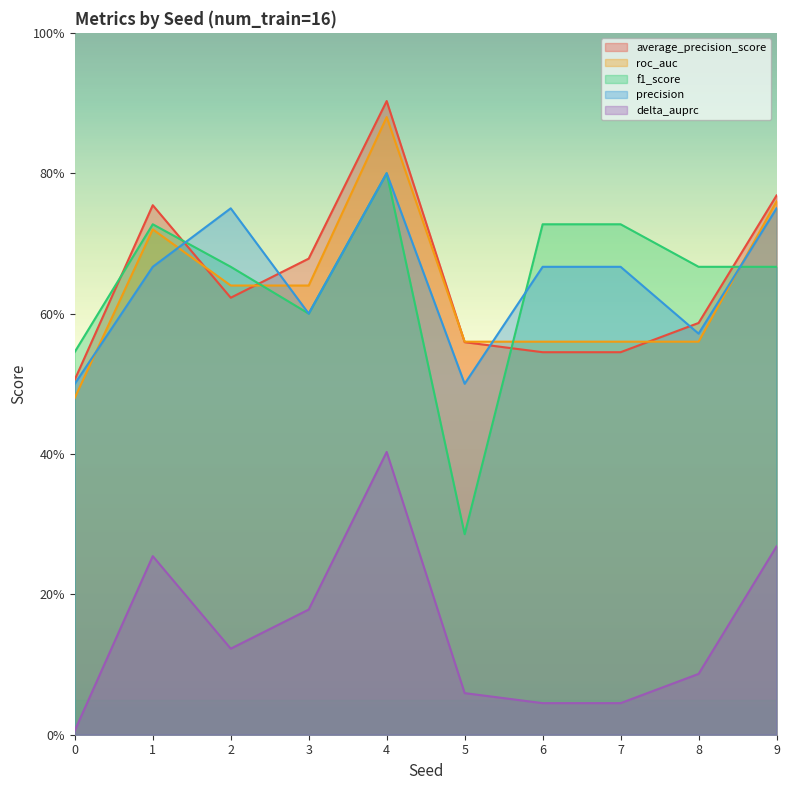

What is the difference between the highest and lowest values at 5?

0.5